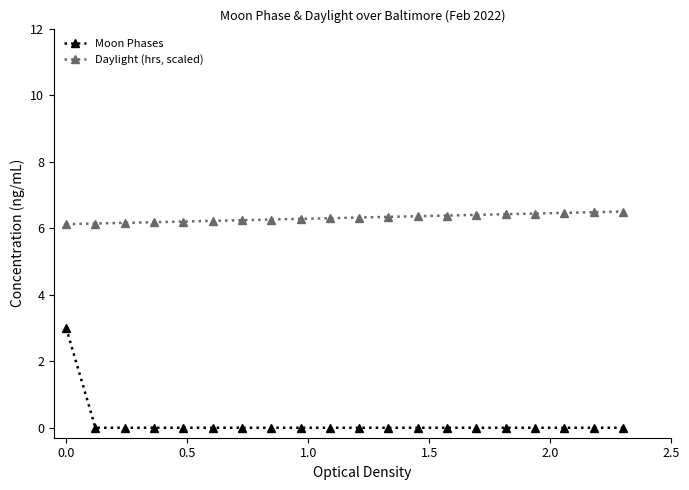

True or false: Daylight (hrs, scaled) and Moon Phases intersect in this chart.

False